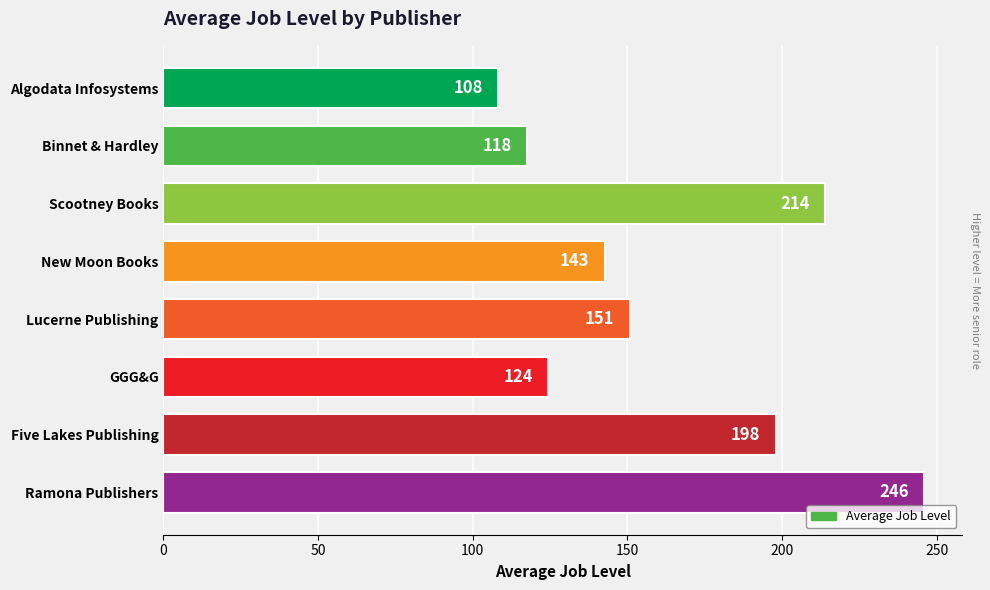

What is the greatest value displayed?

246.0